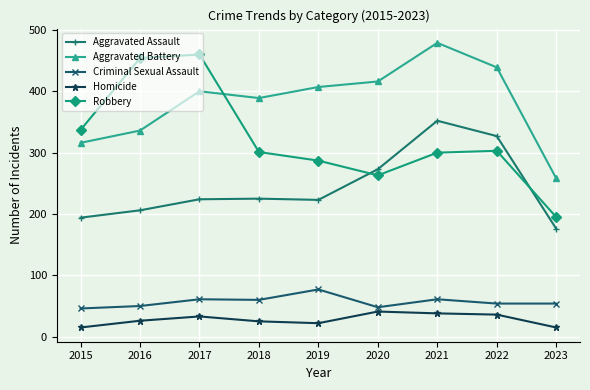

How many distinct data groups are displayed?

5